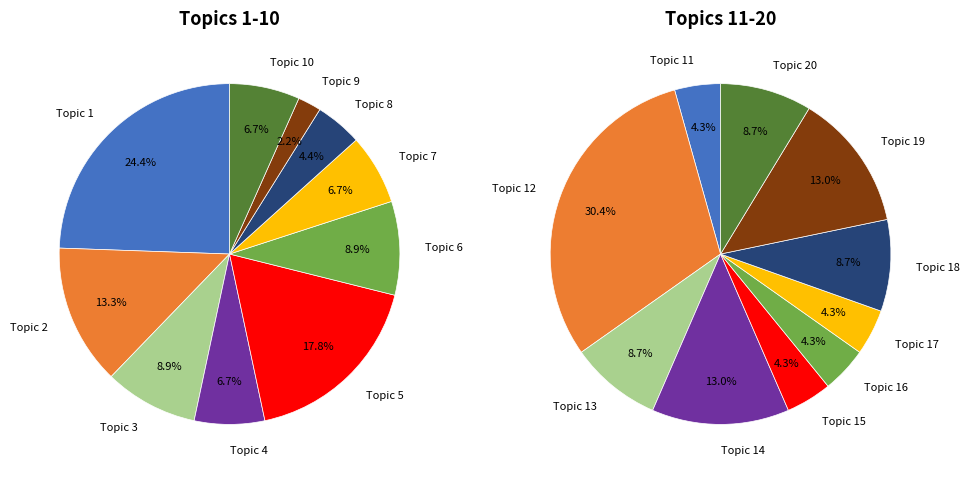

Which slice is the smallest?

Topic 9